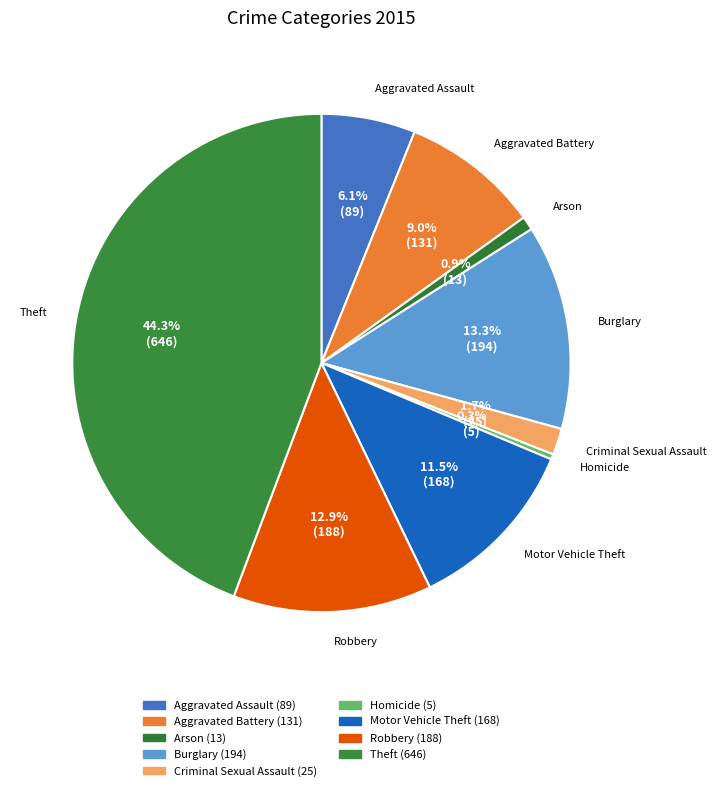

Is the sum of Criminal Sexual Assault and Motor Vehicle Theft greater than half?

No